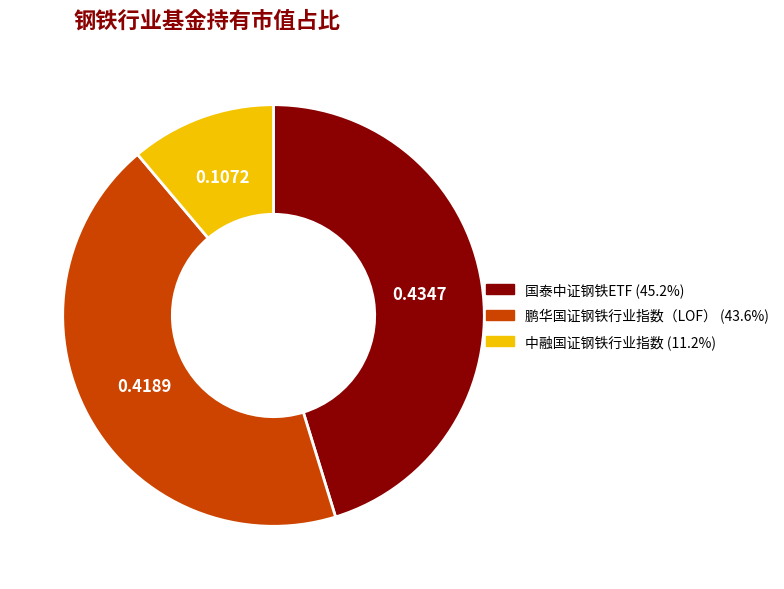

How many slices are in this pie chart?

3